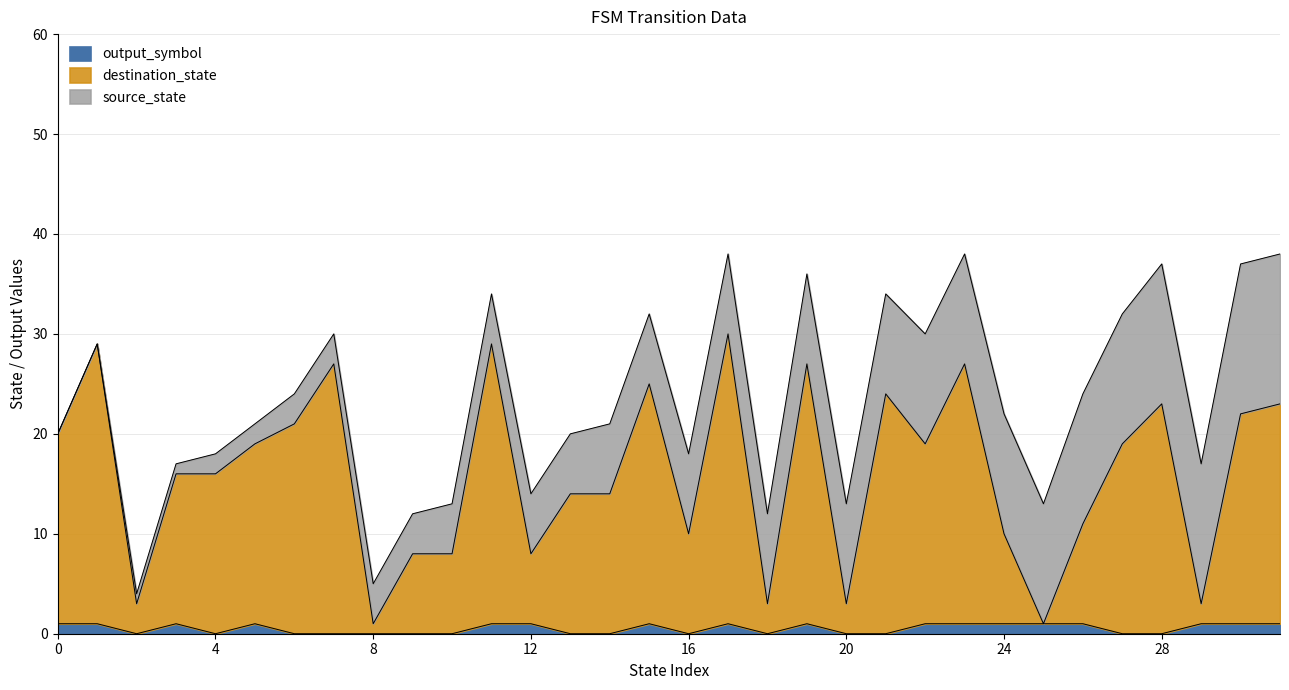

True or false: destination_state has a value of 5 at 2.

False